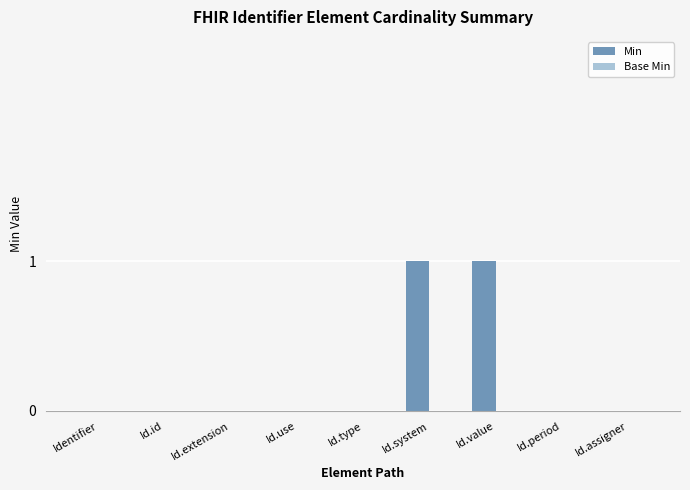

Reading left to right, transcribe all the data shown in this chart.

Identifier=0	Id.id=0	Id.extension=0	Id.use=0	Id.type=0	Id.system=1	Id.value=1	Id.period=0	Id.assigner=0